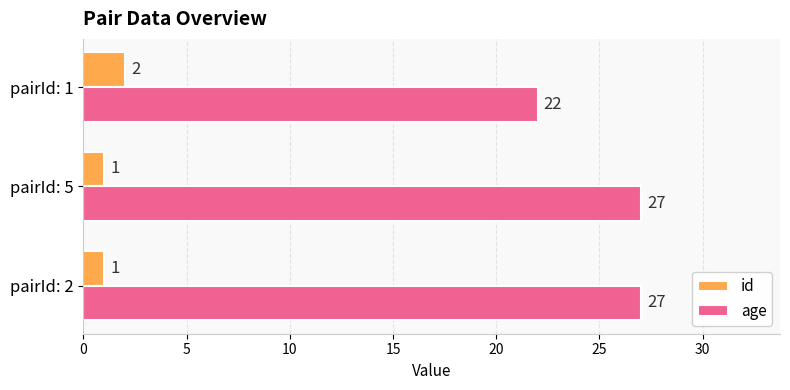

How many data points in age are less than 27?

1